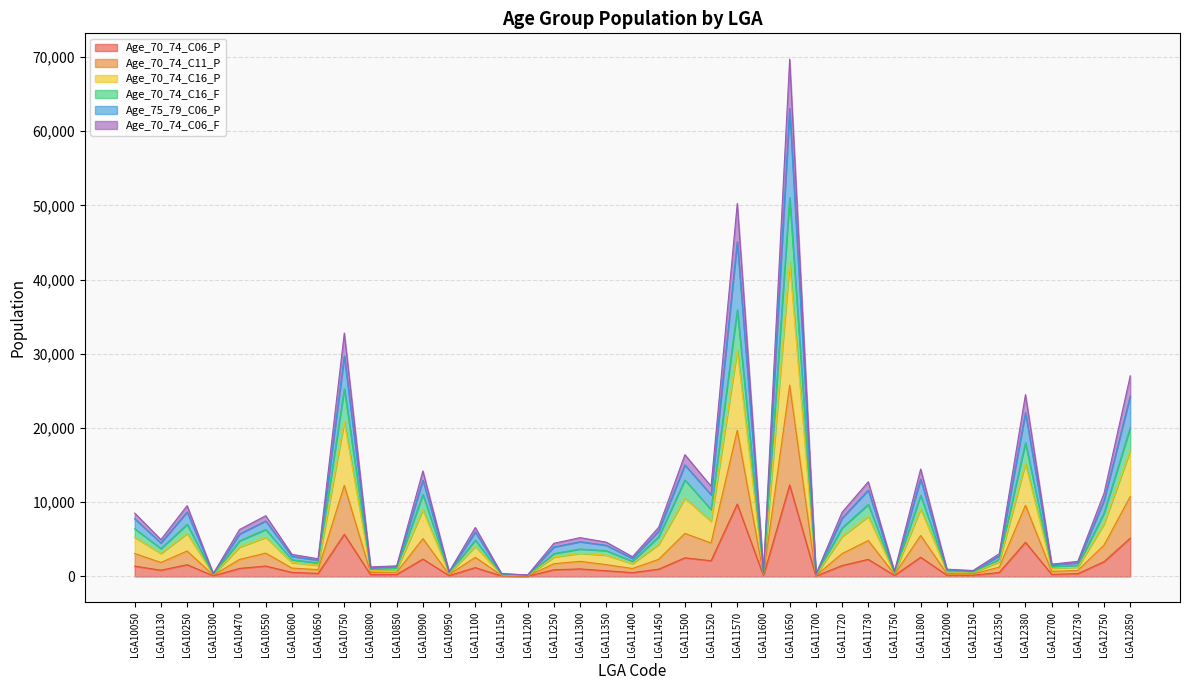

How many lines are shown in the chart?

6